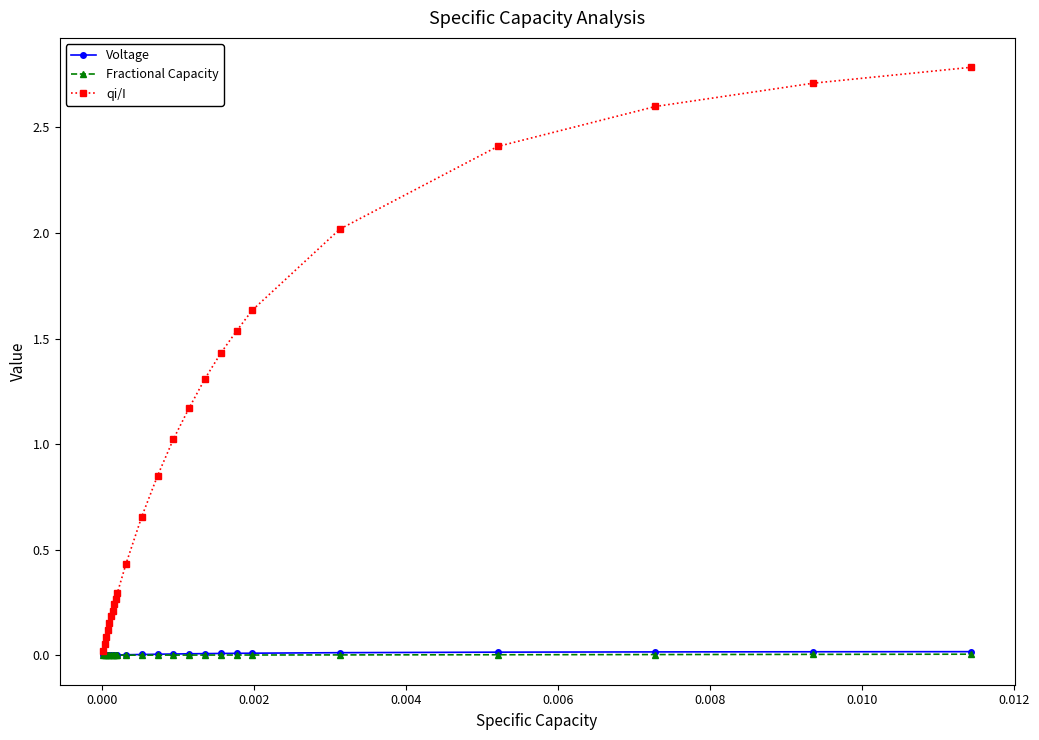

Which series has the widest spread of values?

qi/I